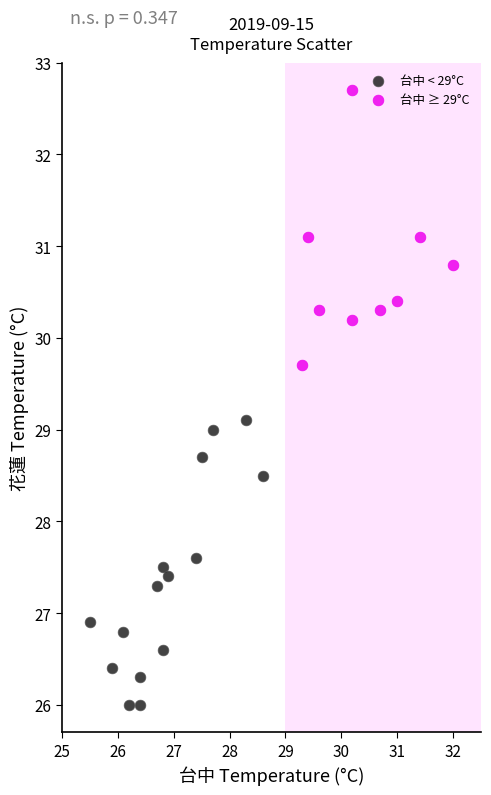

Which series reaches the minimum Y coordinate?

台中 < 29°C